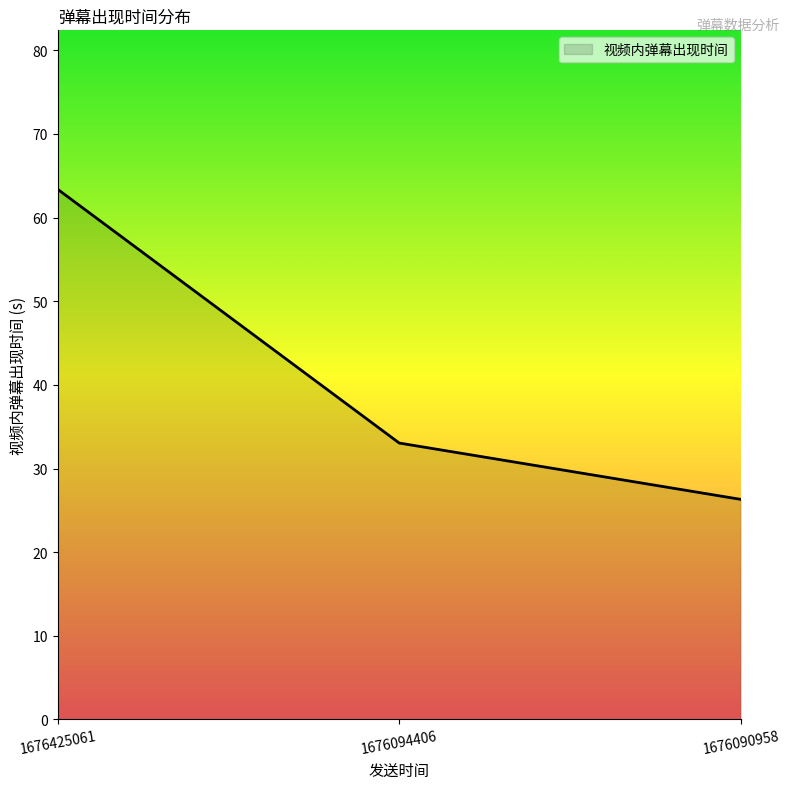

What is the difference between the values at 1676425061 and 1676090958?

37.1